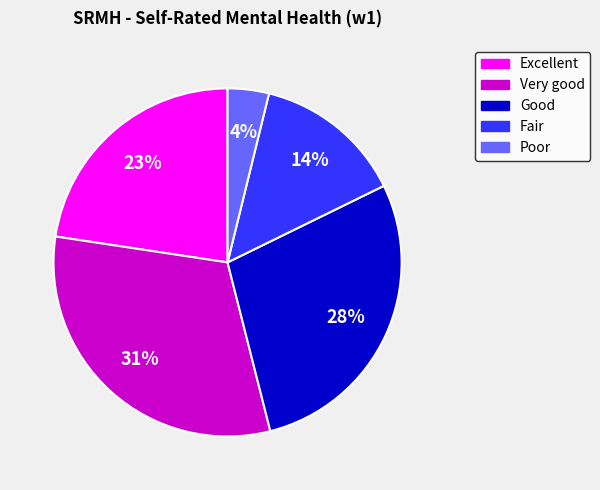

Is it true that Very good is 31% of the pie?

True